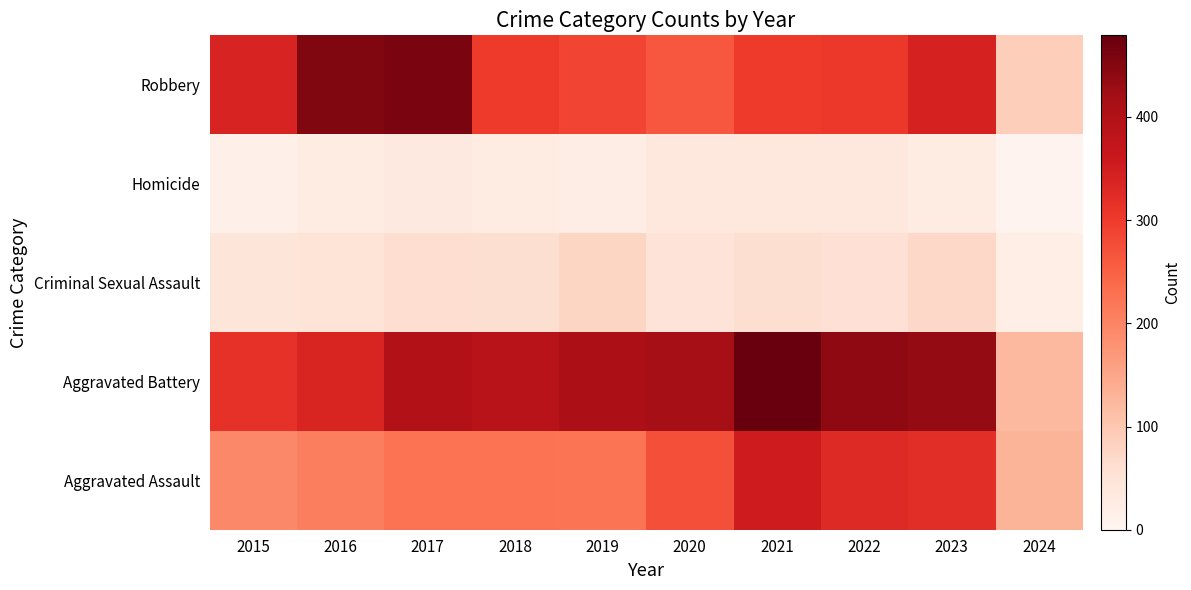

Reading right to left, list all the values displayed in this chart.

Aggravated Assault: 2024=130	2023=320	2022=327	2021=352	2020=273	2019=223	2018=225	2017=225	2016=206	2015=194
Aggravated Battery: 2024=122	2023=433	2022=439	2021=479	2020=416	2019=407	2018=389	2017=400	2016=336	2015=316
Criminal Sexual Assault: 2024=19	2023=73	2022=55	2021=61	2020=48	2019=77	2018=60	2017=62	2016=50	2015=46
Homicide: 2024=5	2023=28	2022=36	2021=38	2020=41	2019=22	2018=25	2017=33	2016=26	2015=15
Robbery: 2024=89	2023=341	2022=304	2021=300	2020=263	2019=287	2018=301	2017=460	2016=454	2015=337